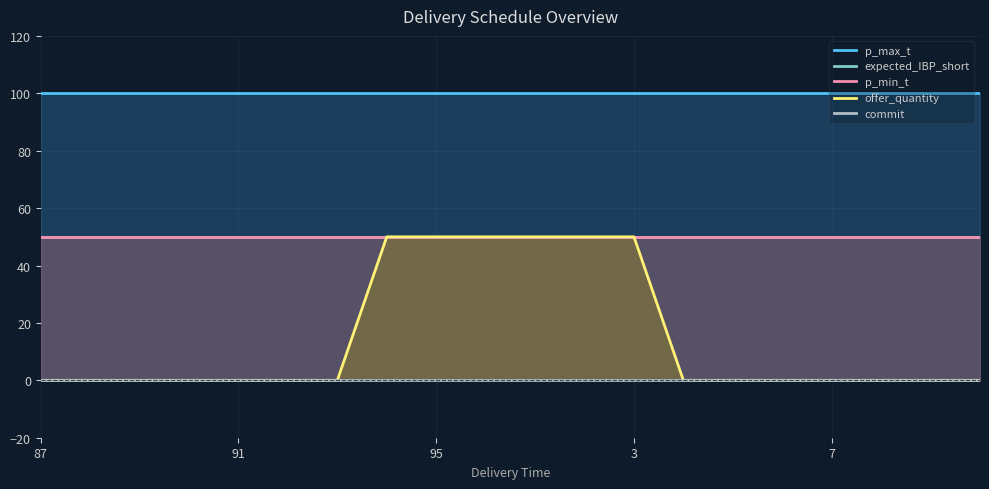

True or false: expected_IBP_short and offer_quantity cross at least once.

False